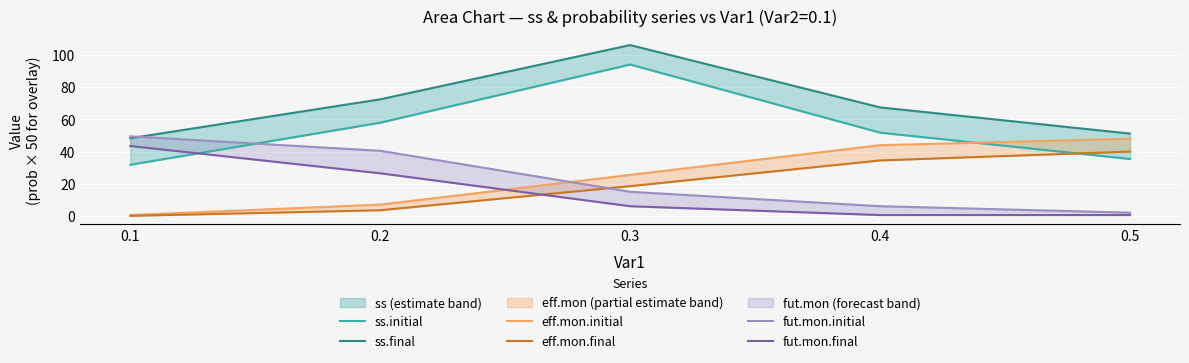

What is the value of the ss.final point at the 3rd from the left?

106.3